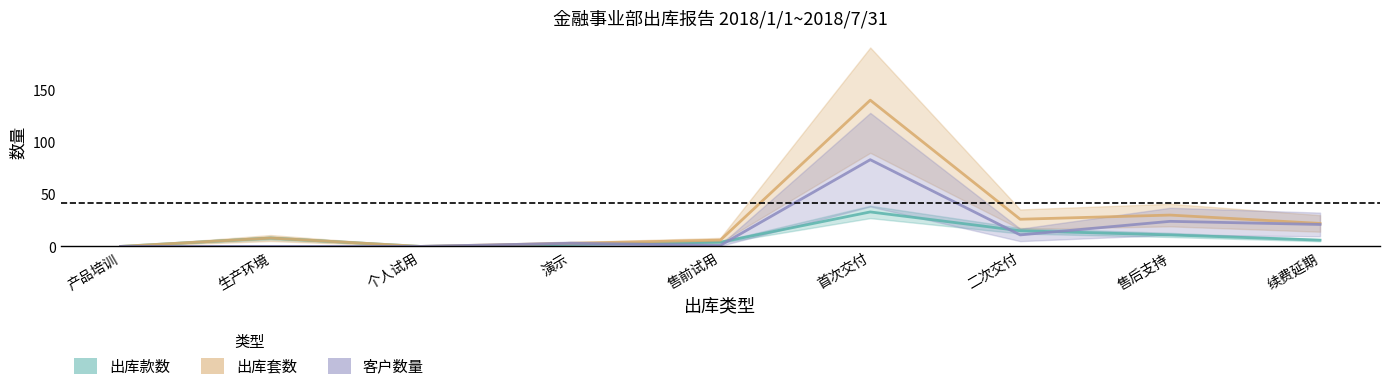

What is the value of the 出库套数 point at the 2nd from the left?

8